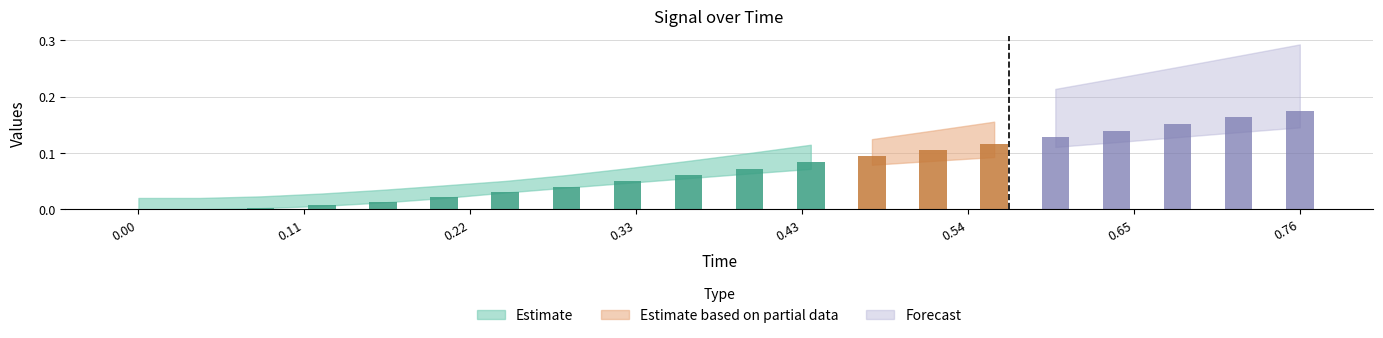

How many bars are there in each group?

3